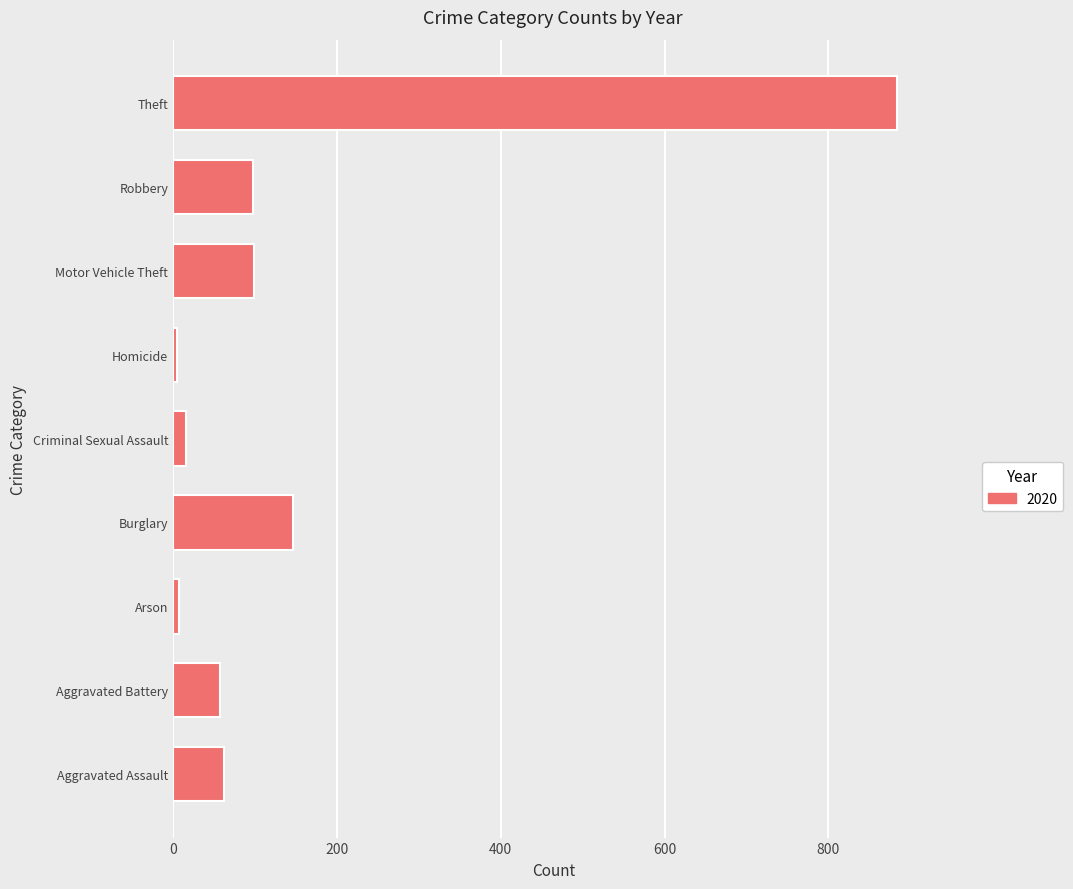

Between Aggravated Assault and Homicide, which is larger?

Aggravated Assault